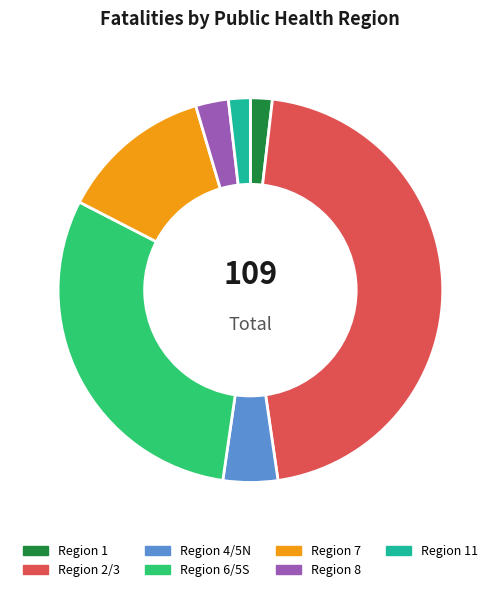

Does any single category account for the majority?

No